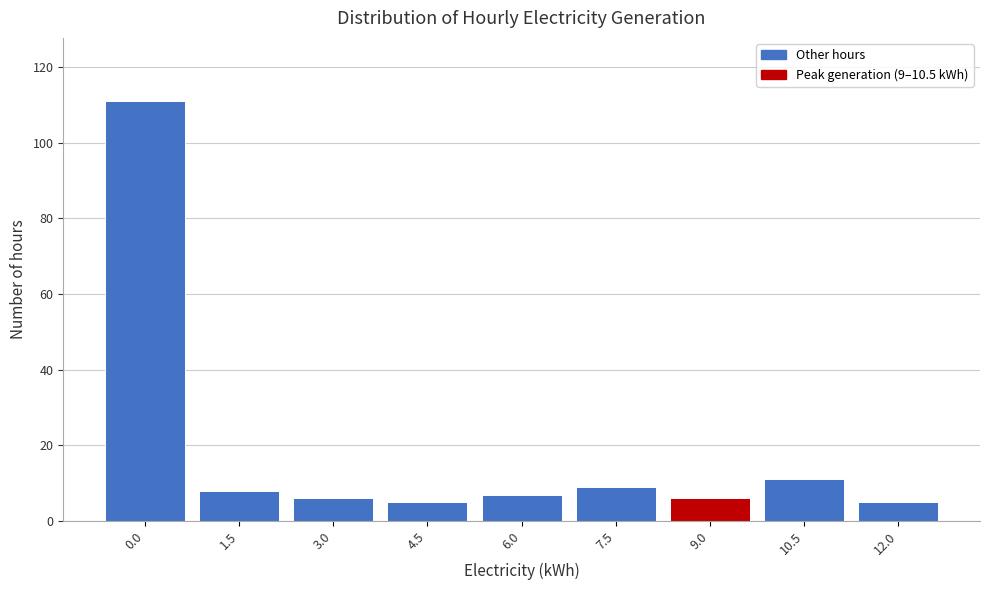

Reading left to right, what are all the values shown in this chart?

0.0=111	1.5=8	3.0=6	4.5=5	6.0=7	7.5=9	9.0=6	10.5=11	12.0=5